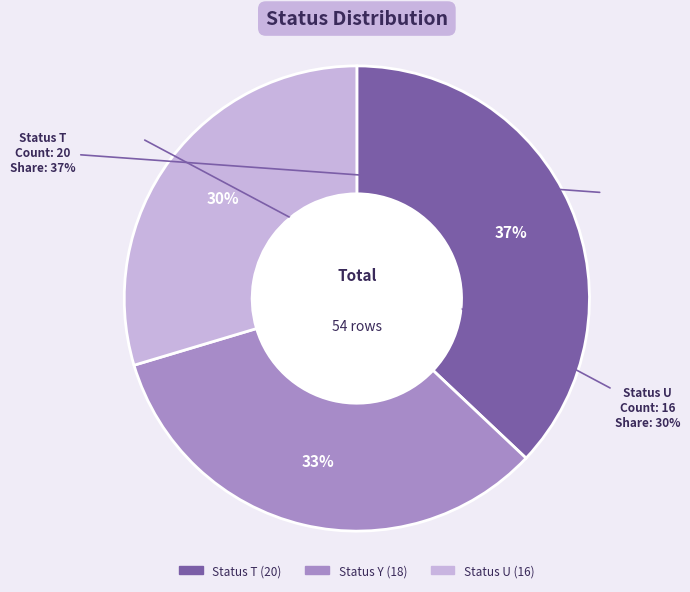

Count the number of slices in the pie.

3